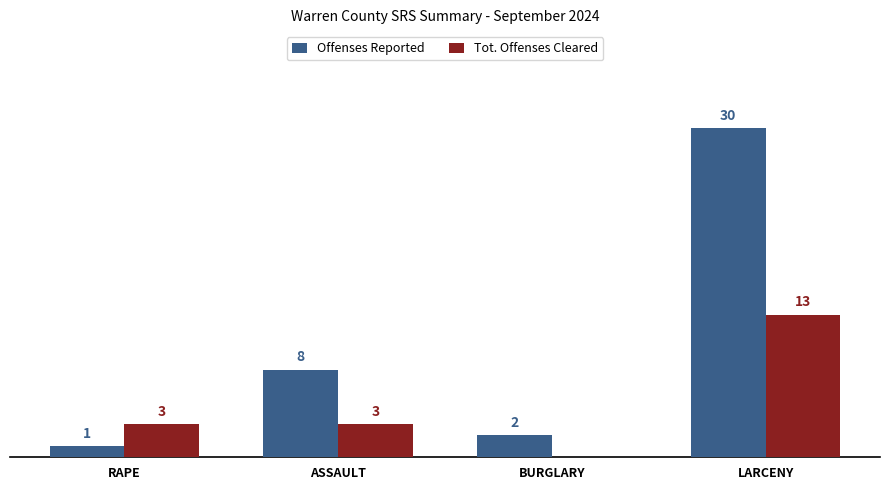

Is the value of Offenses Reported at LARCENY greater than the value of Tot. Offenses Cleared at ASSAULT?

Yes